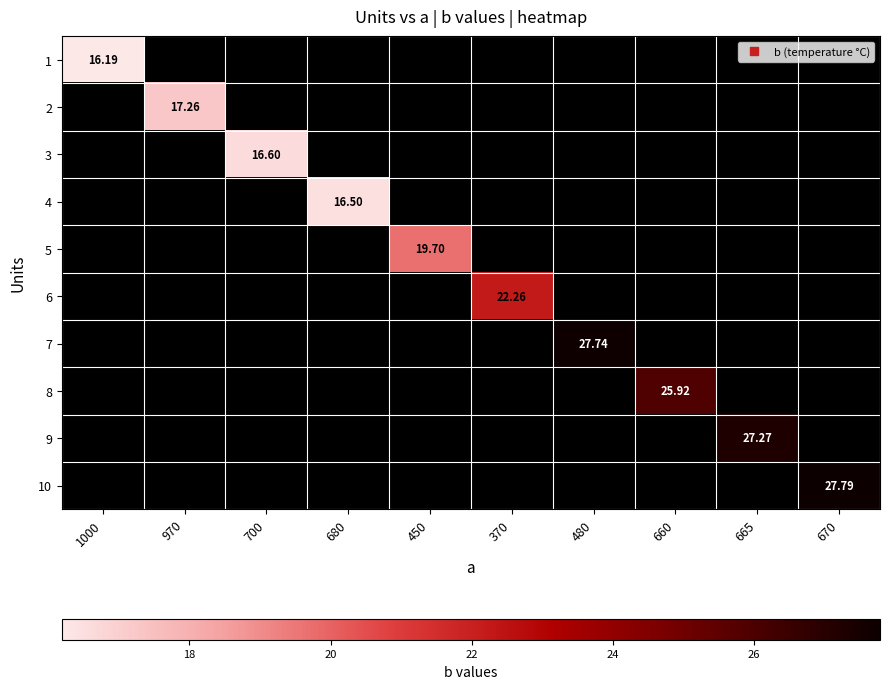

Which label corresponds to the largest value in the chart?

670